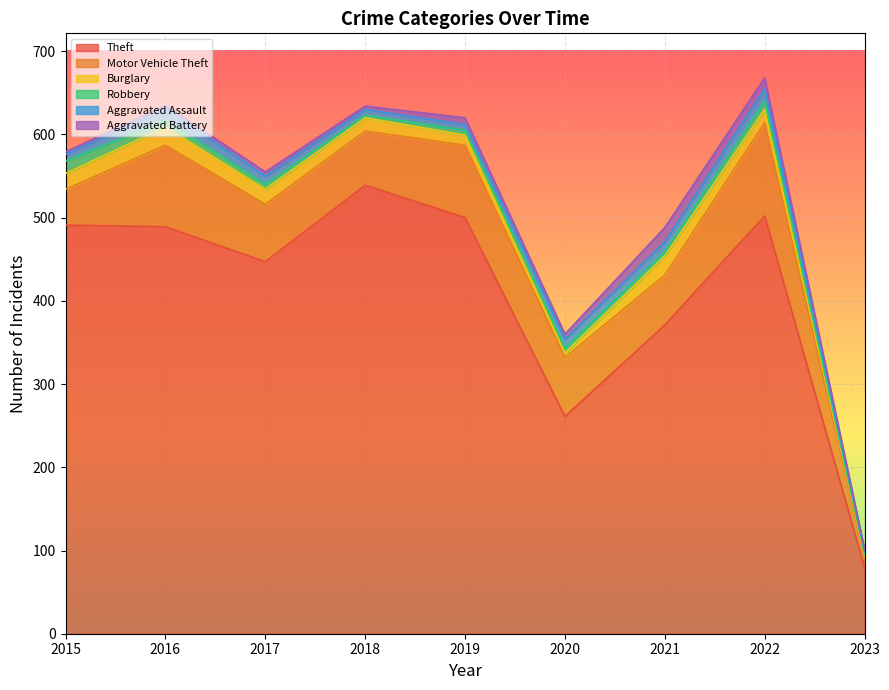

Which series has the largest total across all categories?

Theft